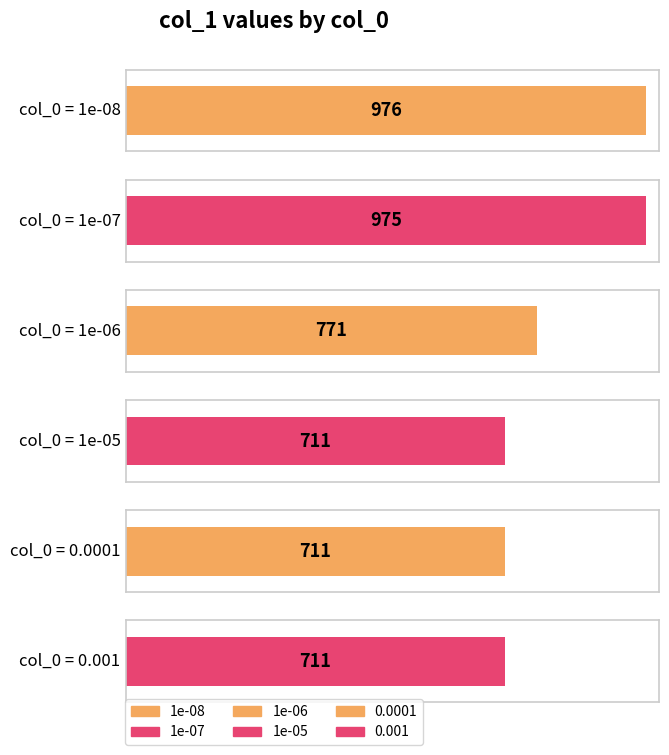

Rank the categories by value from lowest to highest.

1e-05, 0.0001, 0.001, 1e-06, 1e-07, 1e-08